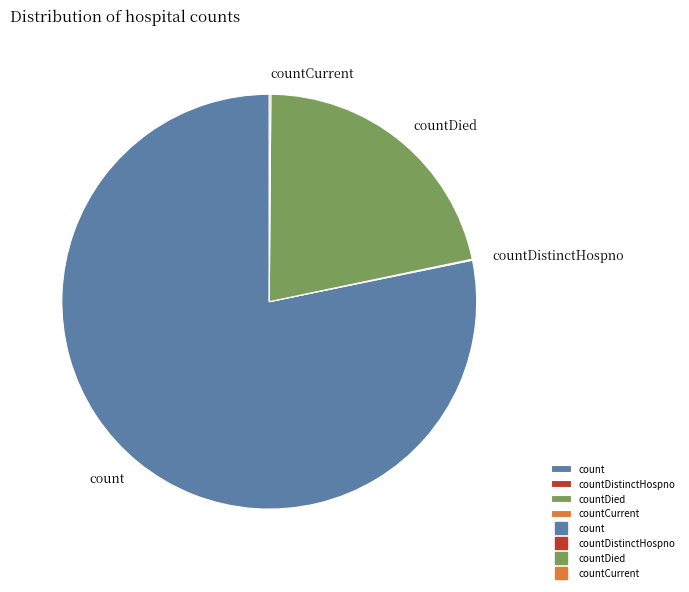

Combined, do countDied and count account for over 50%?

Yes